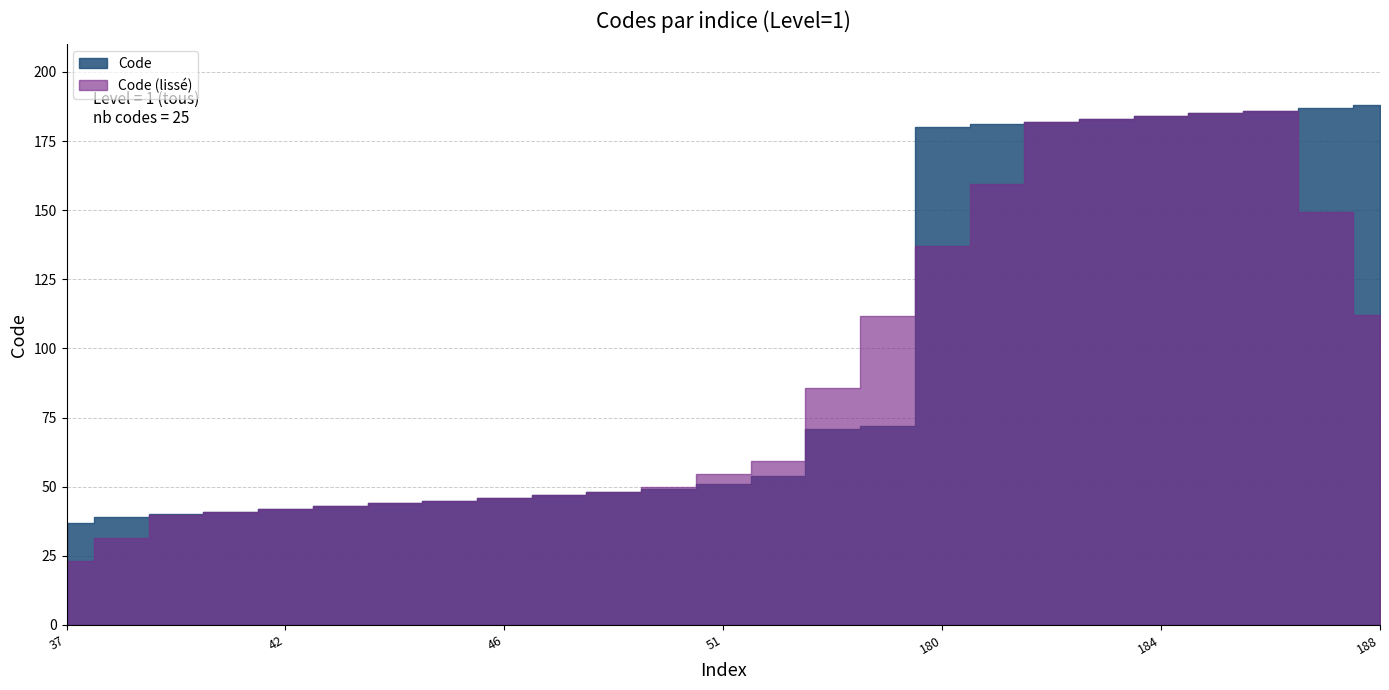

What is the difference between the second highest and second lowest values?

148